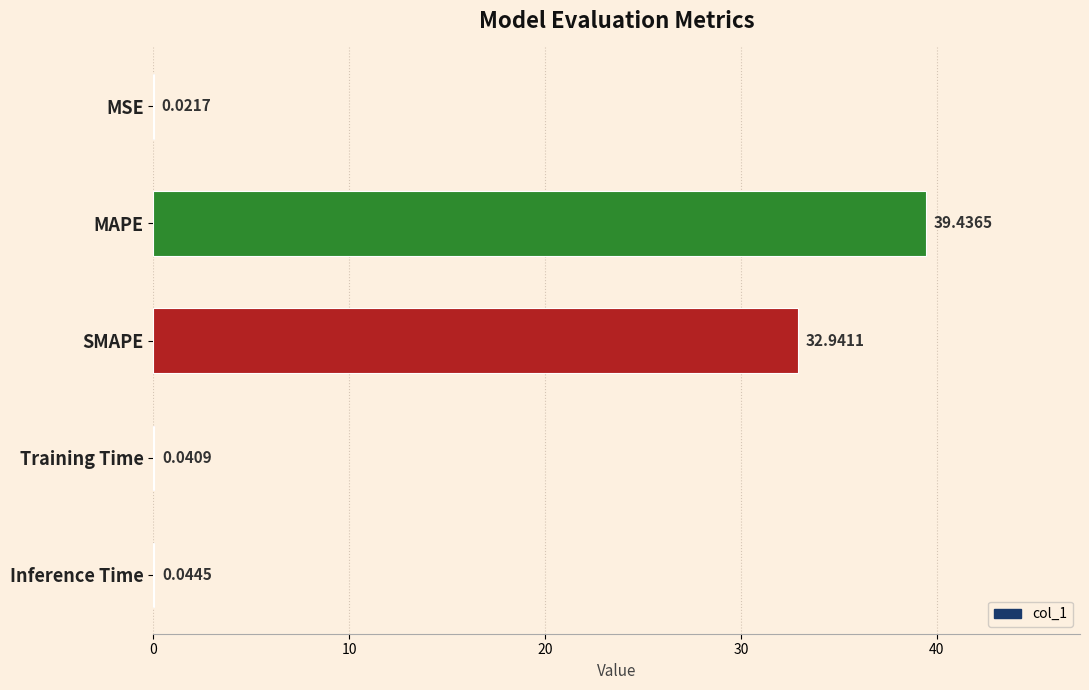

Which category has the highest value across all series?

MAPE